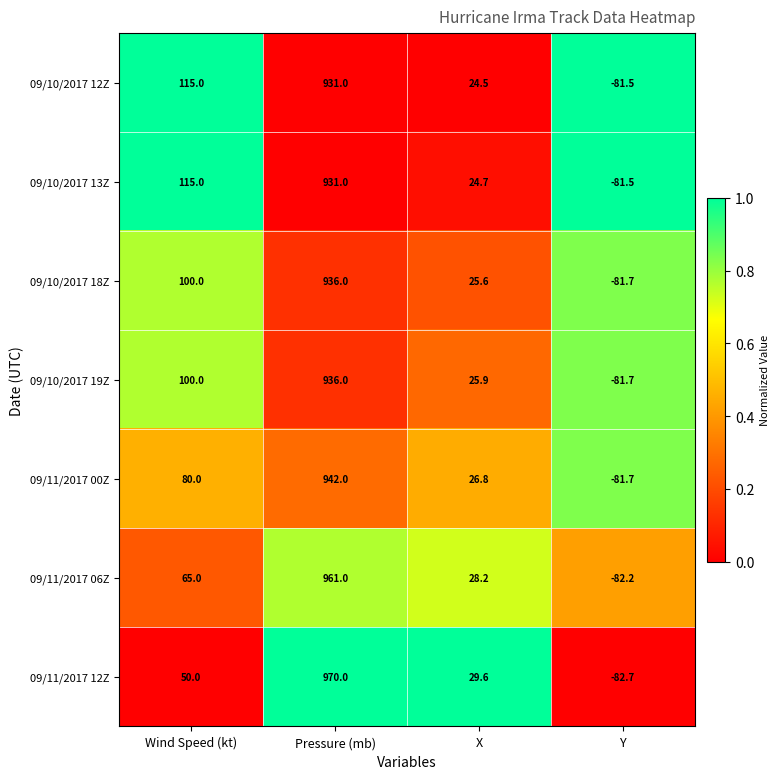

Between Pressure (mb) and X, which series saw the biggest shift?

09/11/2017 12Z